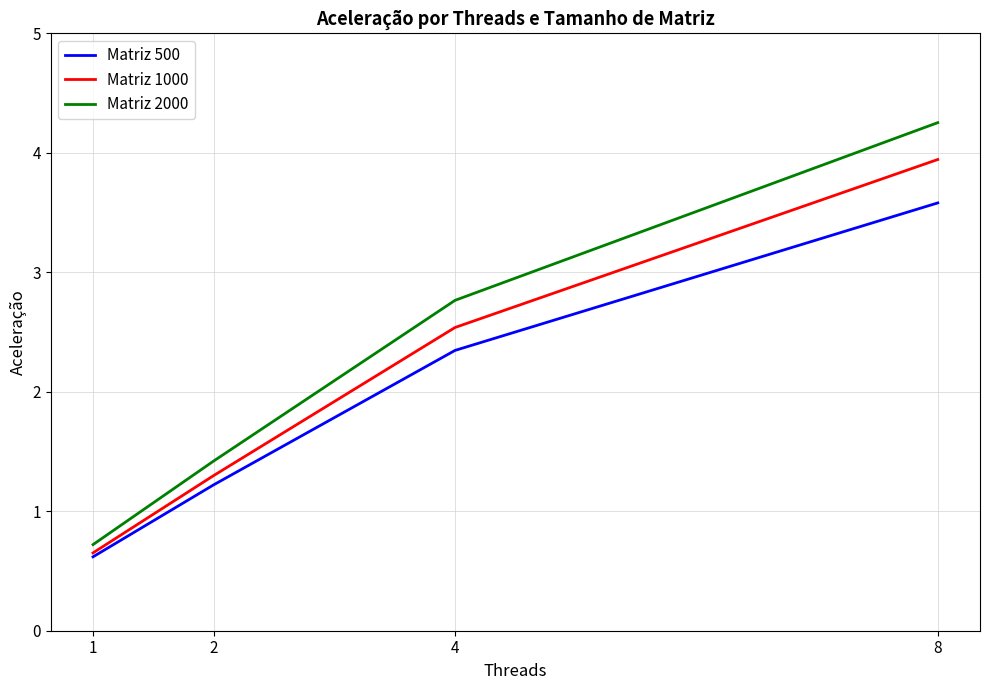

Count the number of data series in this chart.

3